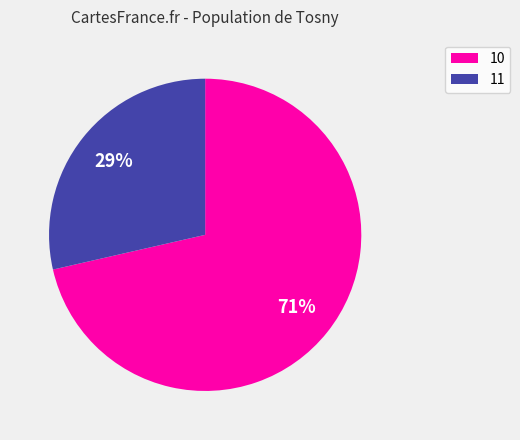

What percentage is the 11 slice, to the nearest percent?

29%